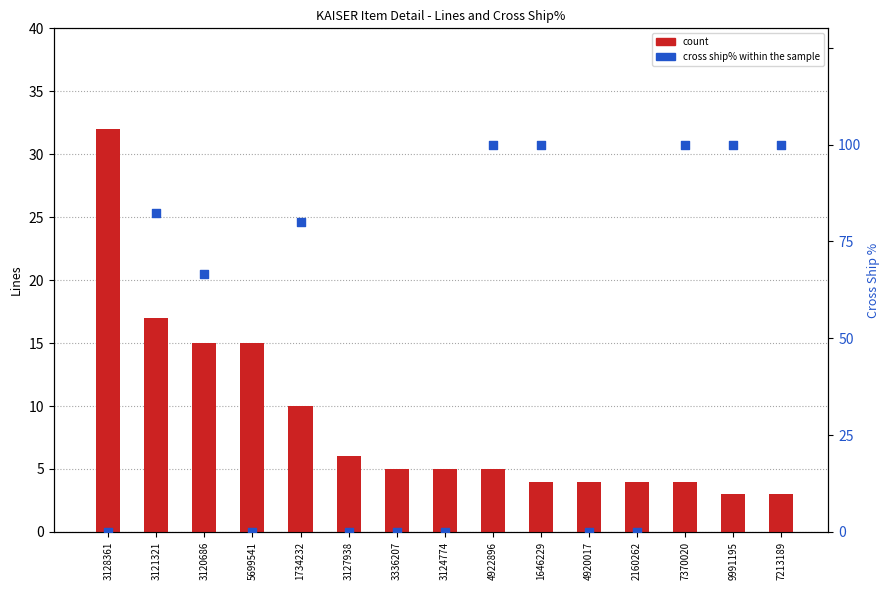

At how many categories does at least one series exceed 56?

8